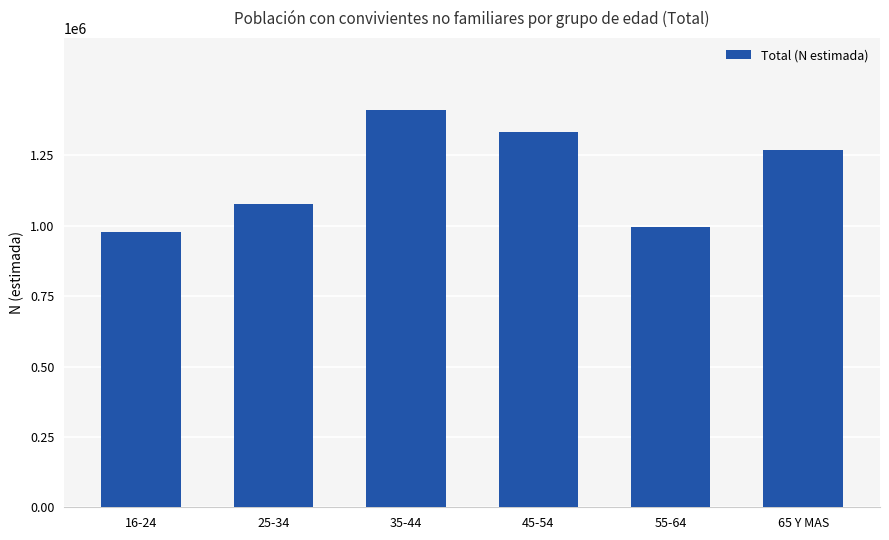

What is the sum of the values at 45-54 and 55-64?

2328205